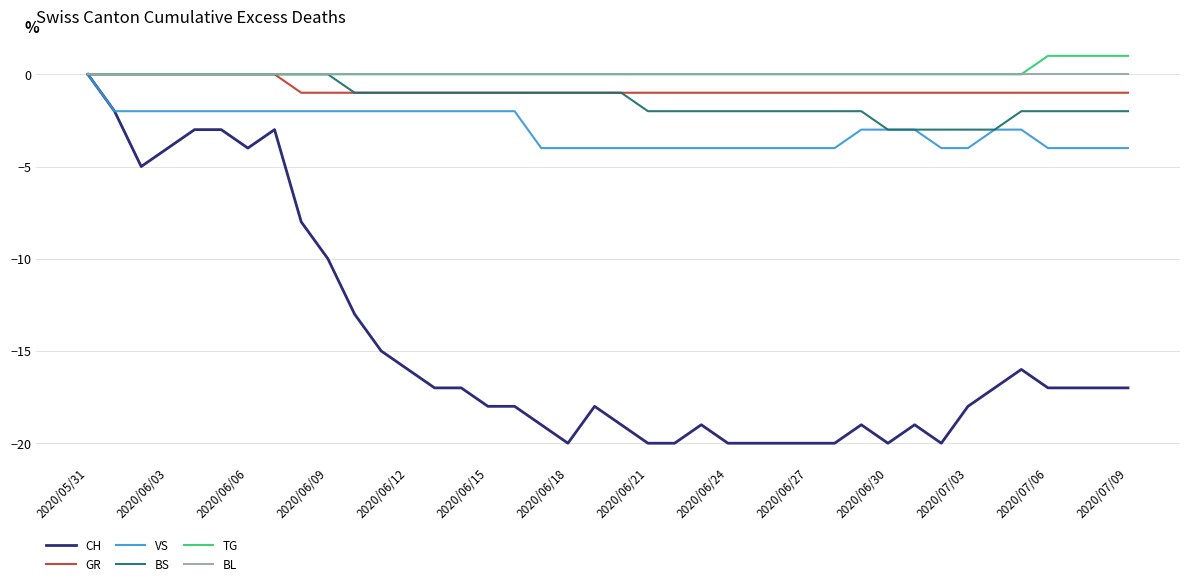

Does the chart display data point markers on the line(s)?

No